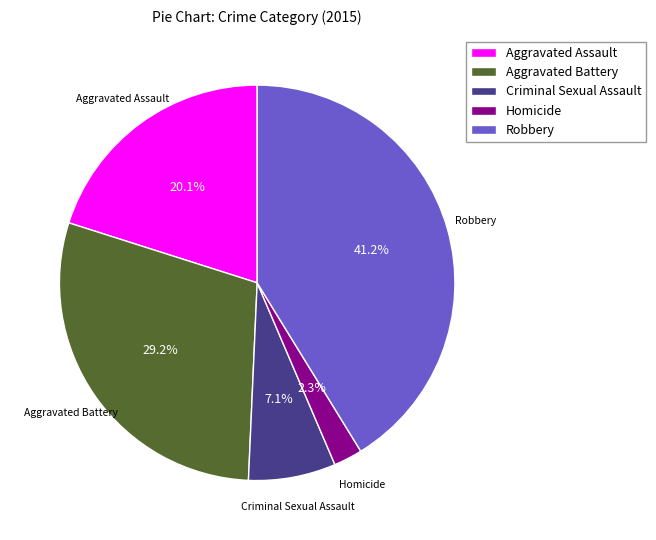

Is Aggravated Assault the majority of the pie?

No